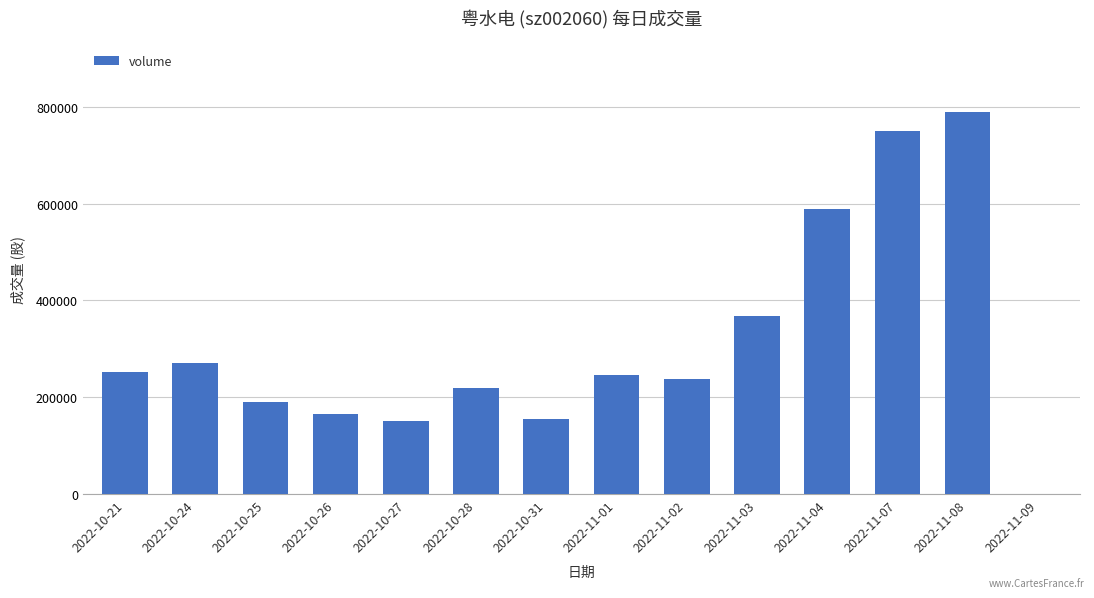

How many values are above zero?

13